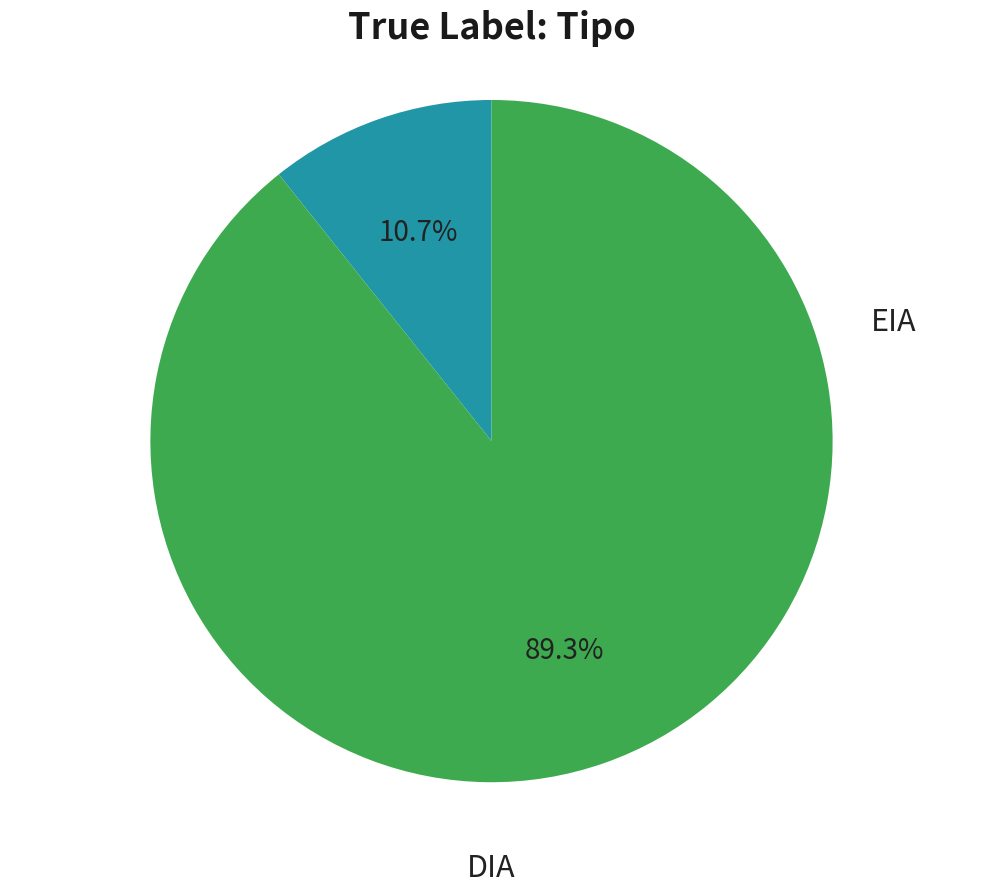

How many segments does this pie chart have?

2